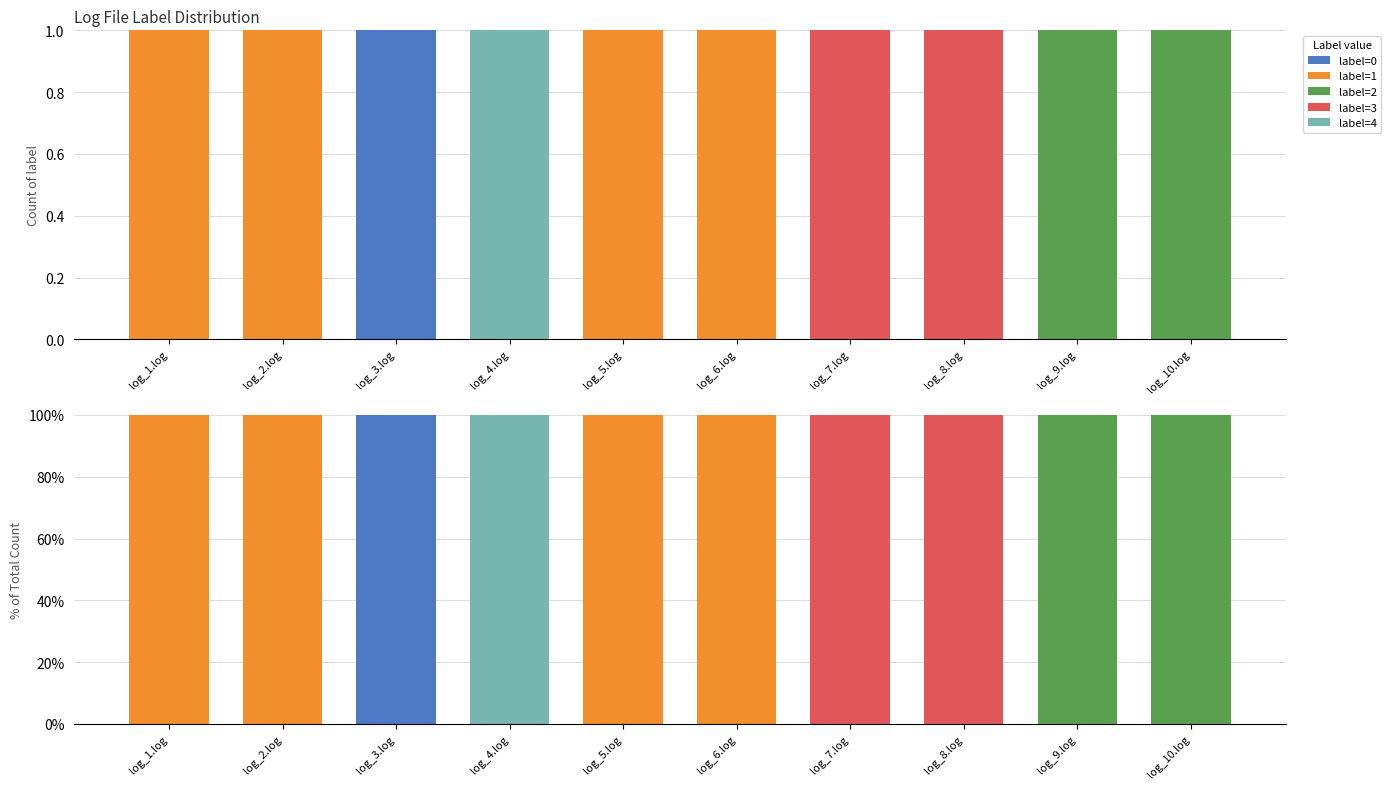

How many positive values does the label=1 series have?

4